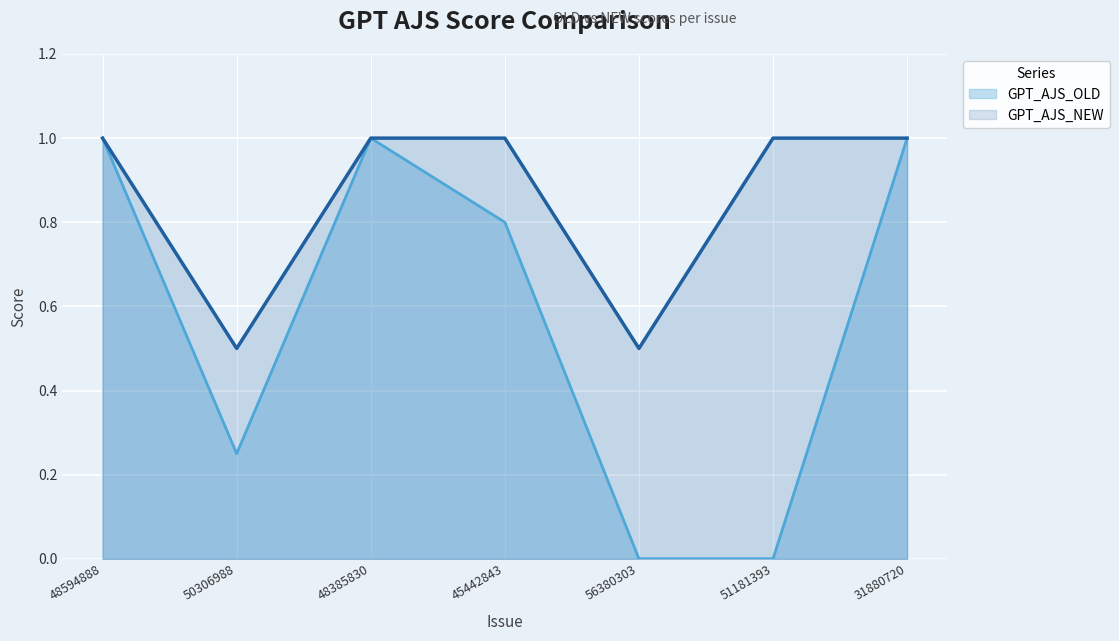

At which label is GPT_AJS_NEW closest to 0?

50306988